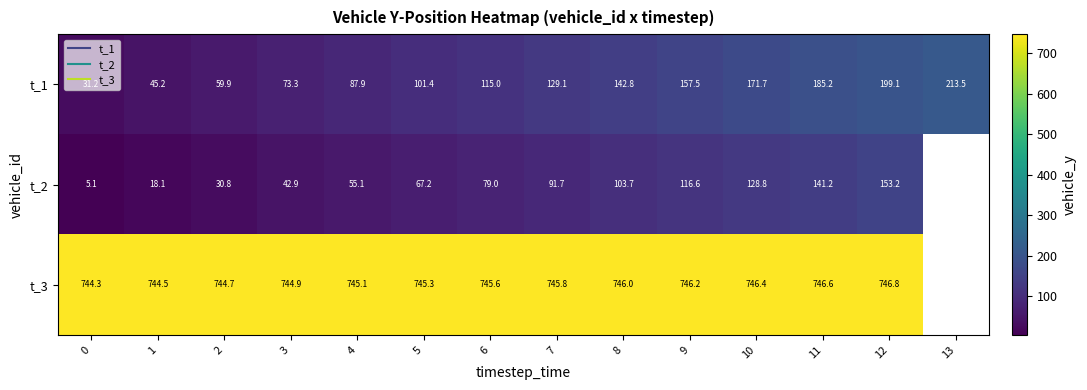

Count the number of data series in this chart.

3